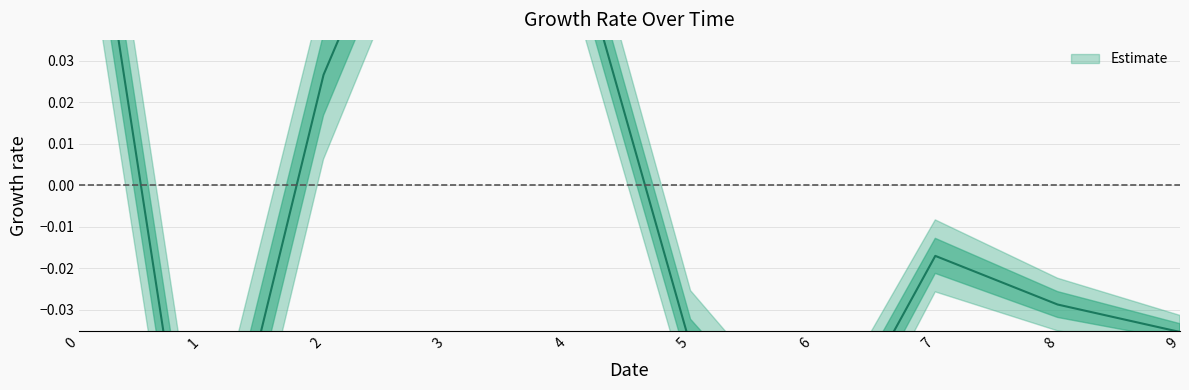

How many data points are less than 0?

6